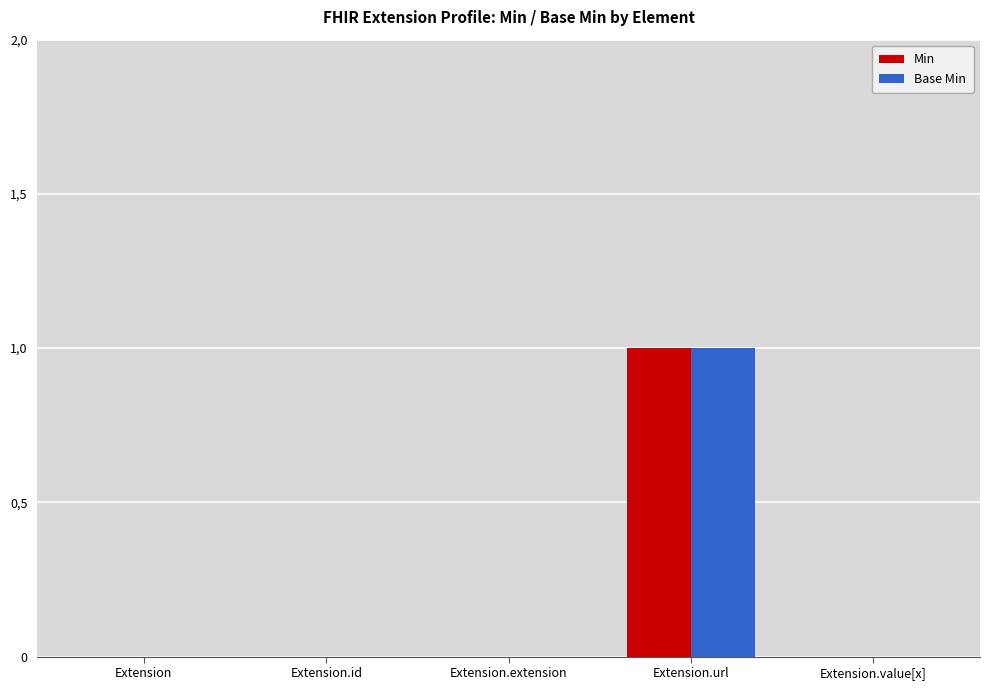

Is the value of Min at Extension greater than the value of Base Min at Extension.url?

No